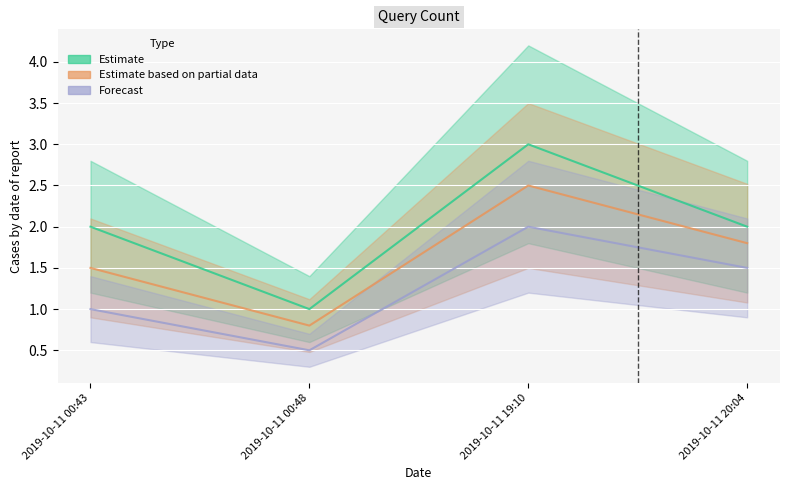

What is the value of the Estimate based on partial data point at the 3rd from the left?

2.5